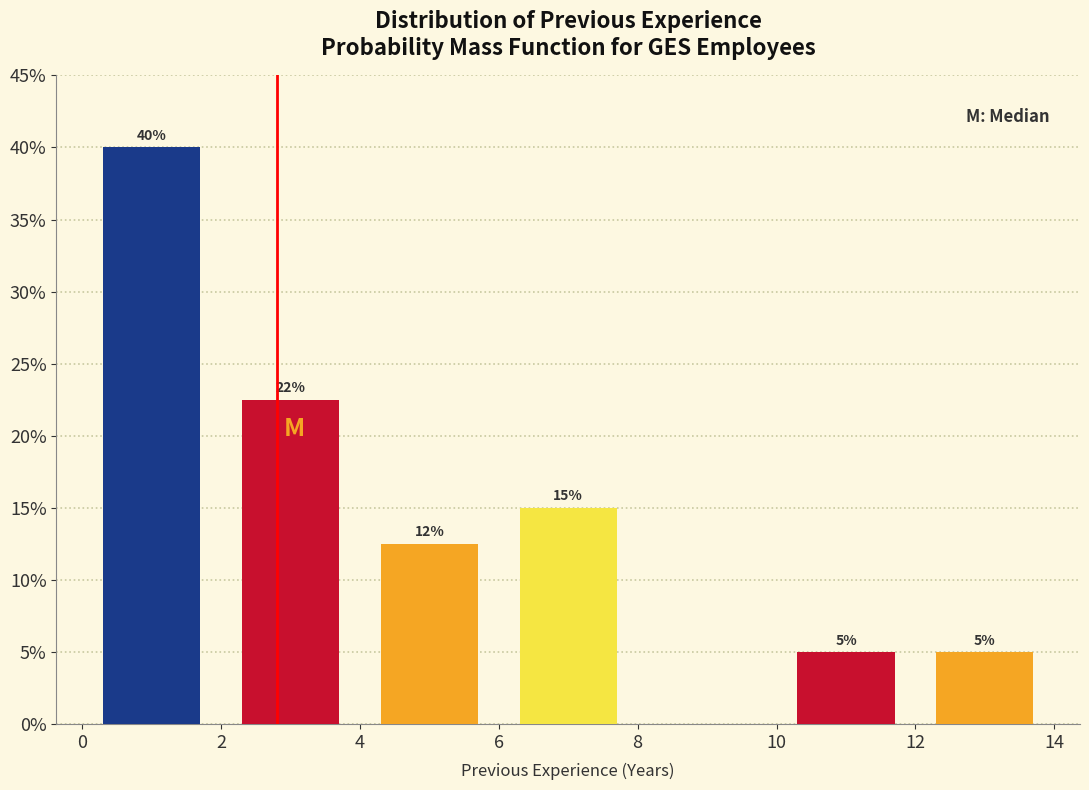

Which range on the x-axis has the tallest bar?

0 to 2